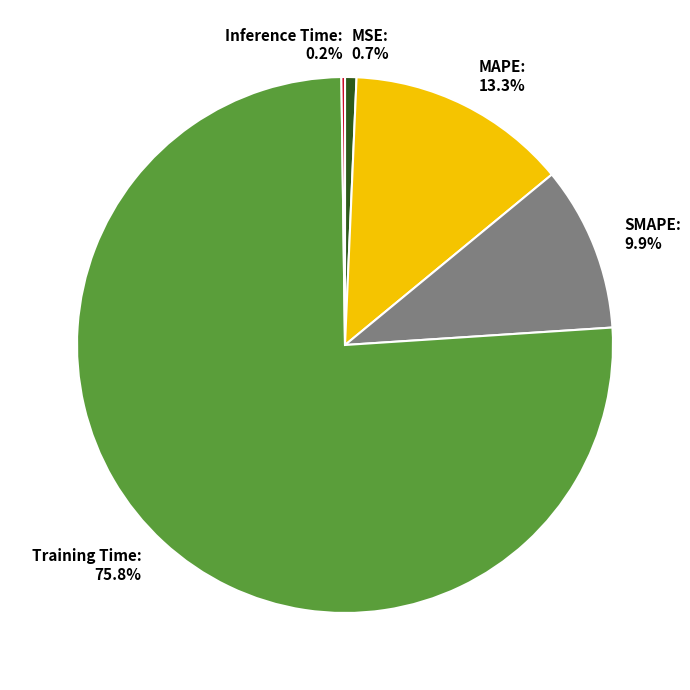

Do SMAPE: 9.9% and Training Time: 75.8% together represent more than half of the pie?

Yes